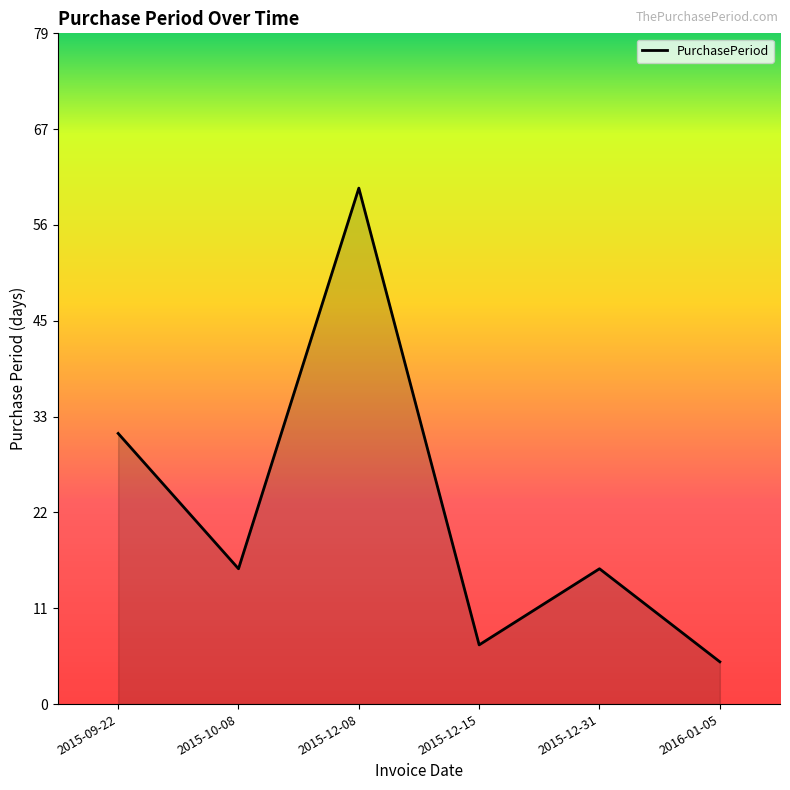

What is the value of the 4th point from the left?

7